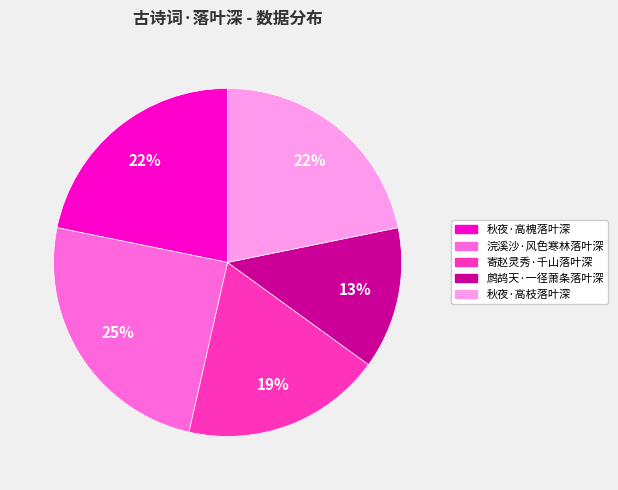

To the nearest percent, what percentage of the pie is 鹧鸪天·一径萧条落叶深?

13%